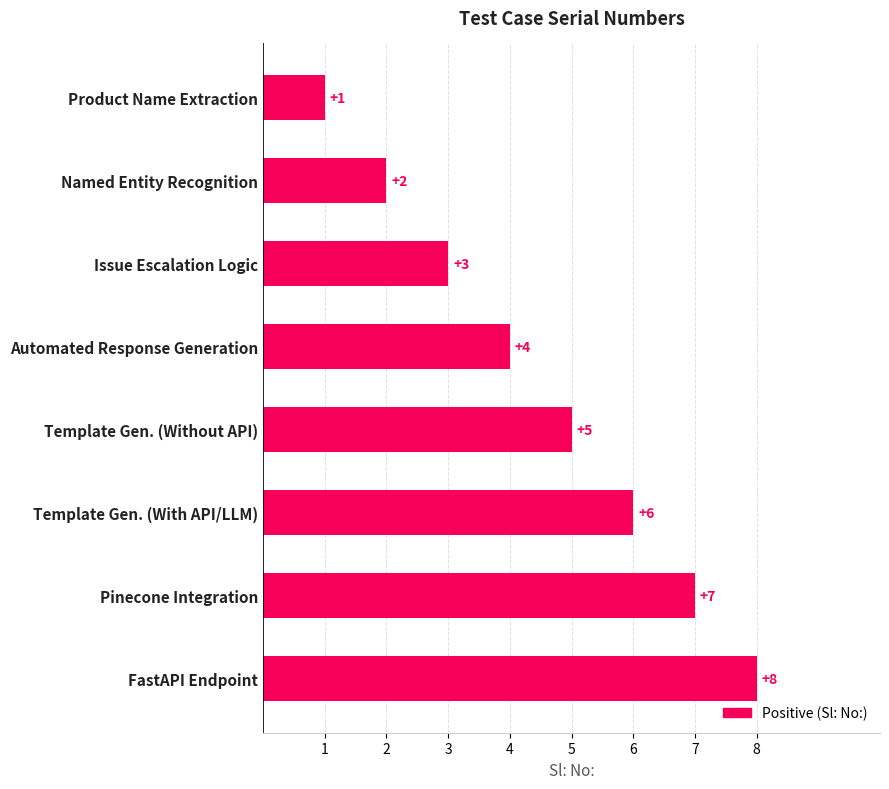

How many distinct data groups are displayed?

1